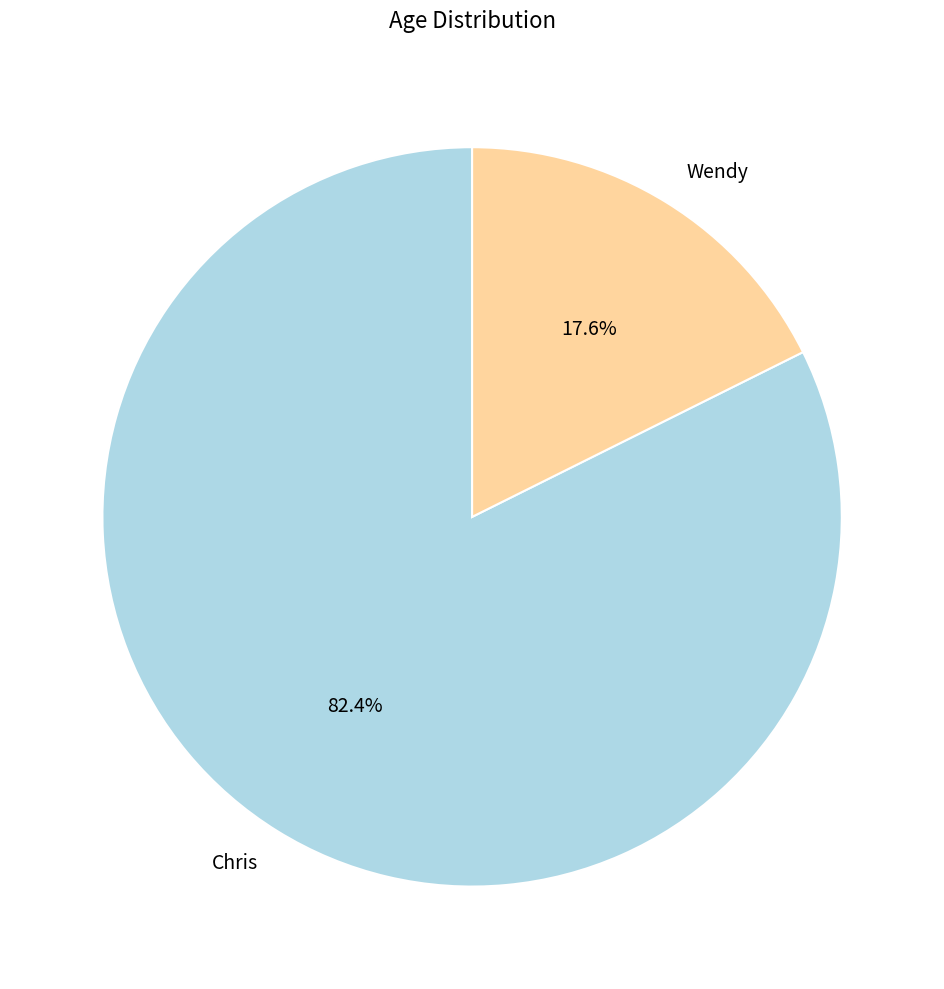

Count the number of slices in the pie.

2